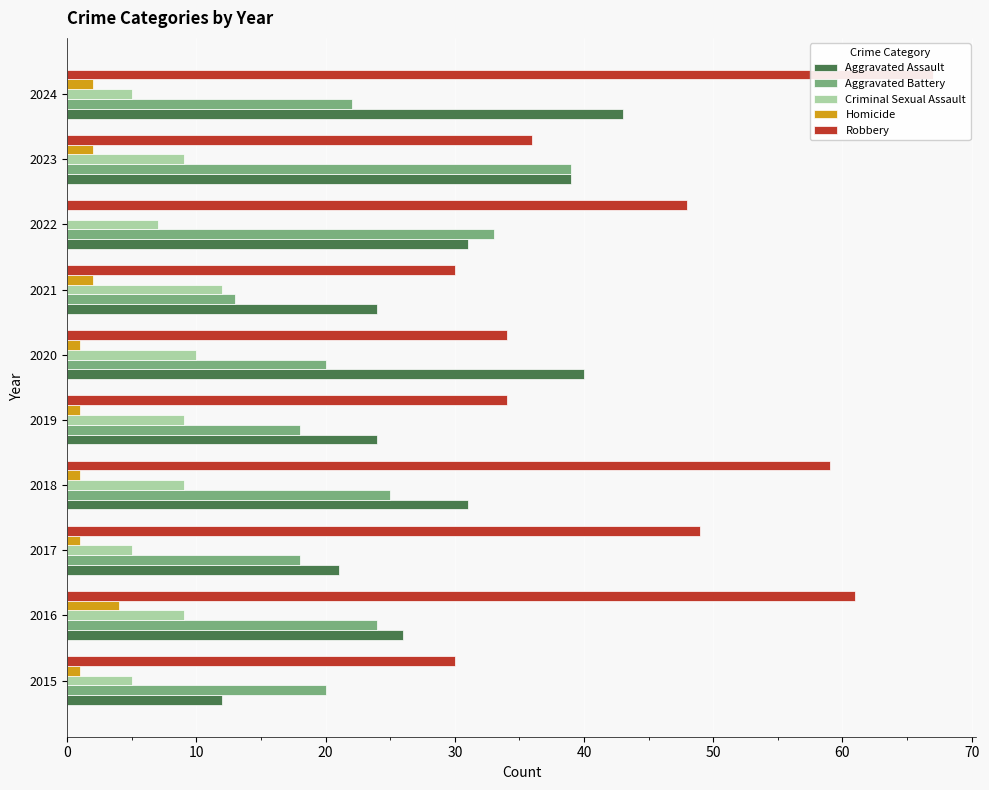

What is the value of the Criminal Sexual Assault bar at the 10th from the left?

5